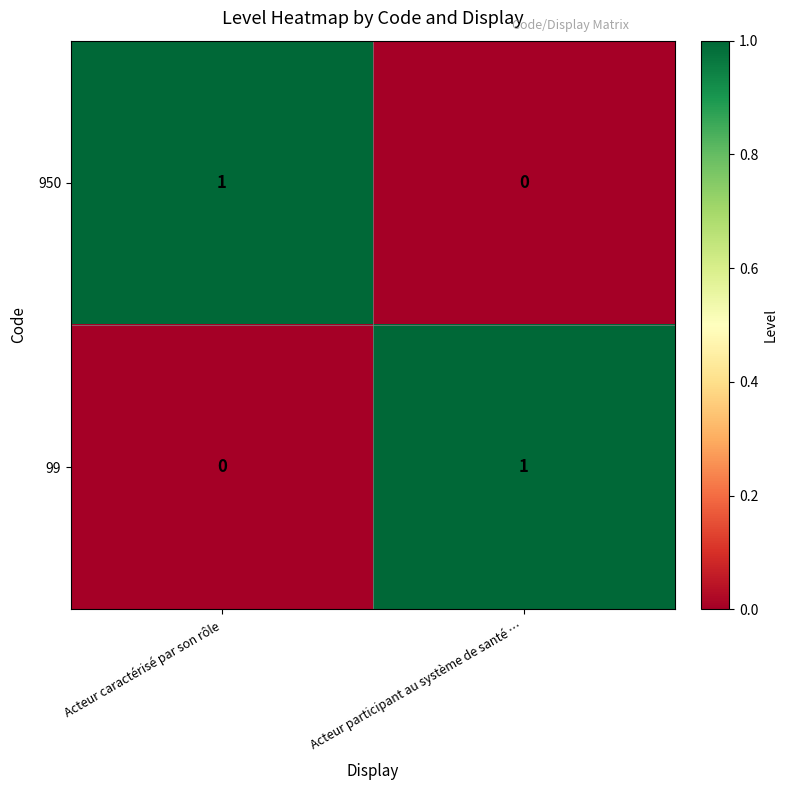

Rank the series at Acteur caractérisé par son rôle from highest to lowest value.

950, 99